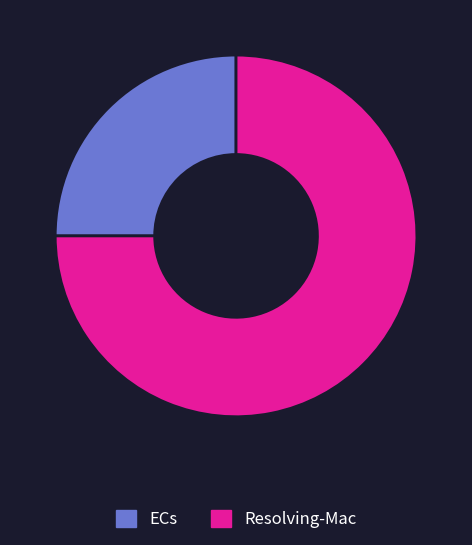

True or false: ECs accounts for 38% of the total.

False